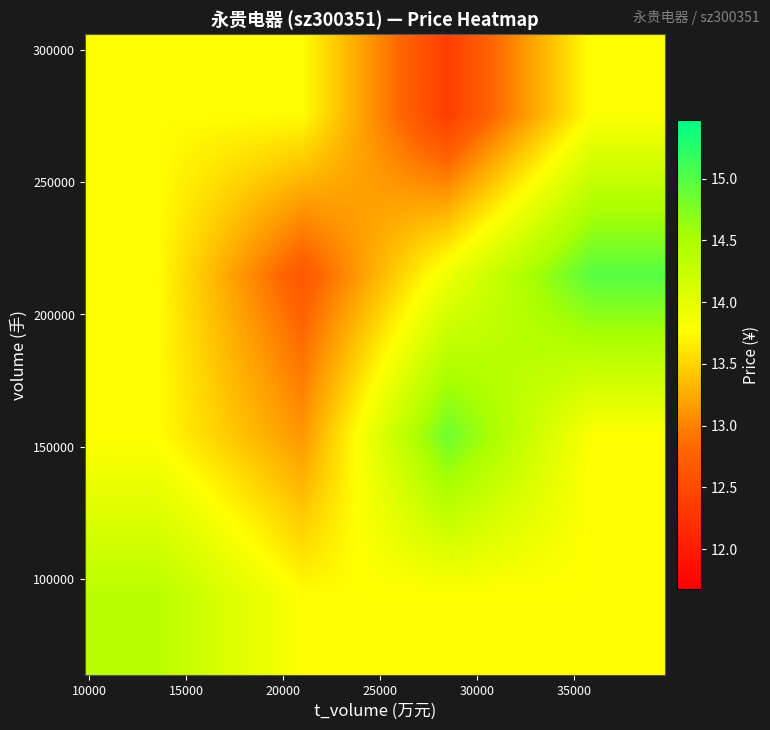

Count the number of data series in this chart.

4